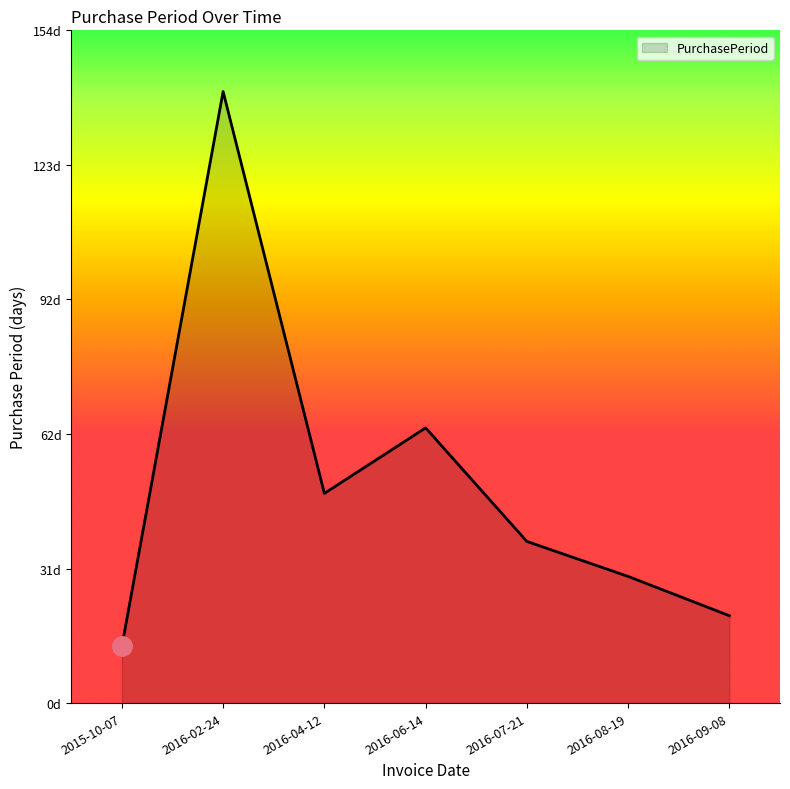

Does the chart have visible grid lines?

No